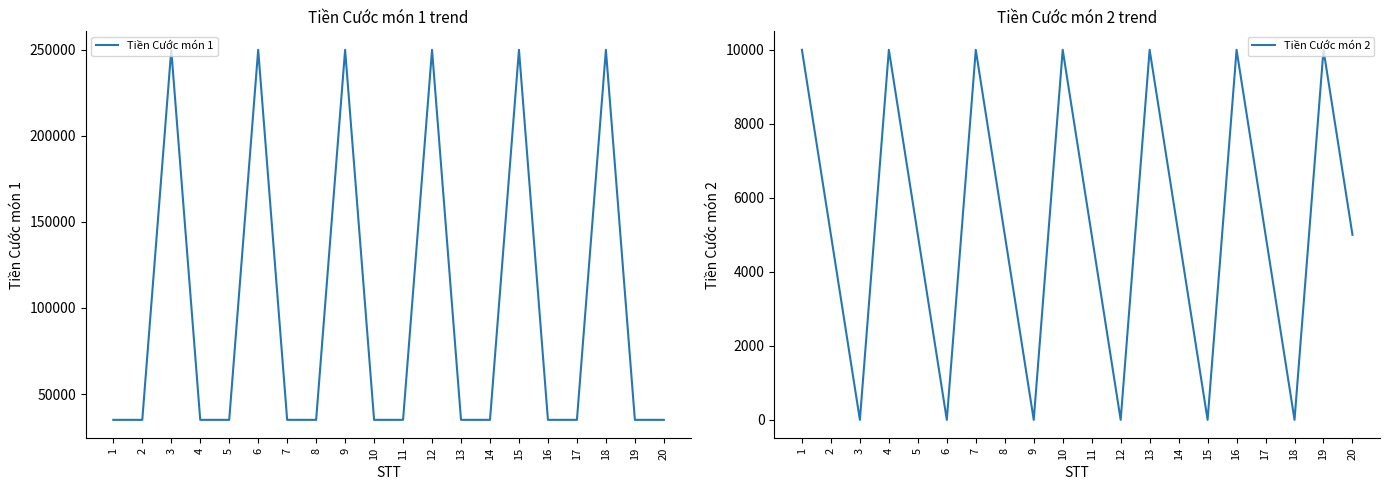

Is it true that Tiền Cước món 2 equals 2021 at 14?

False